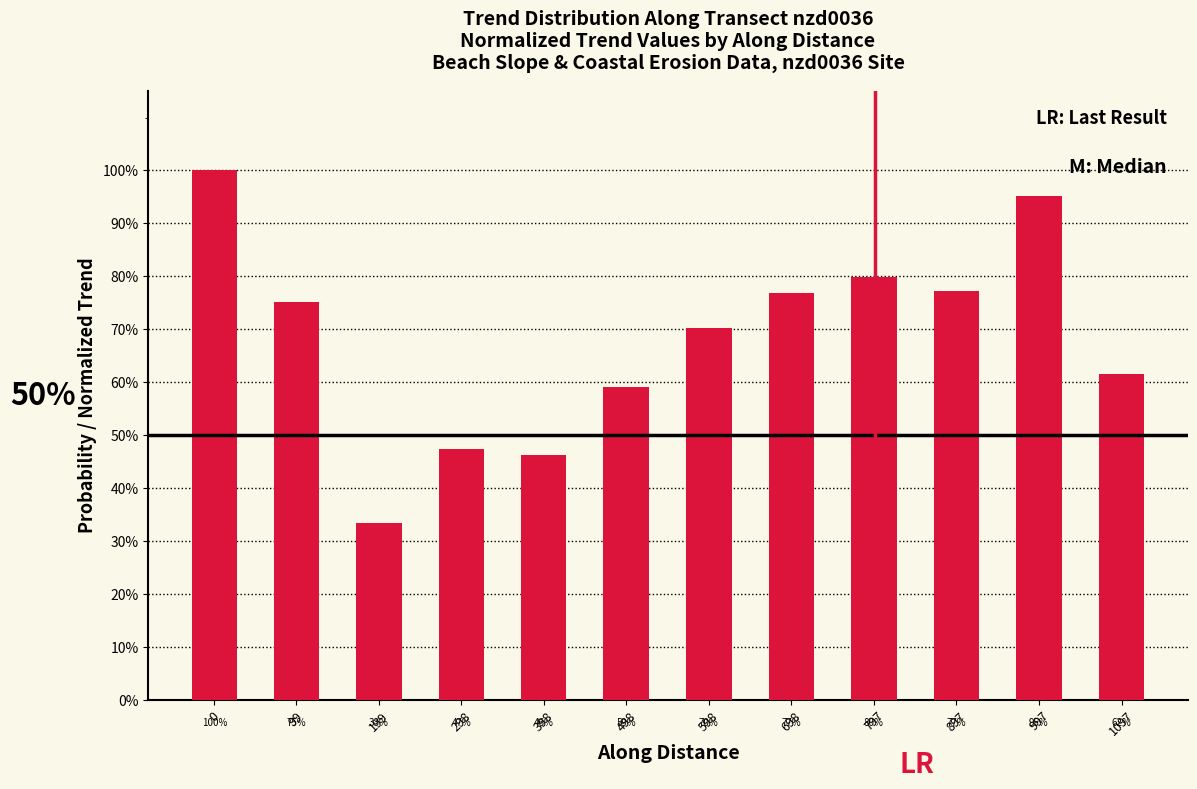

What is the difference between the maximum and minimum values?

0.7